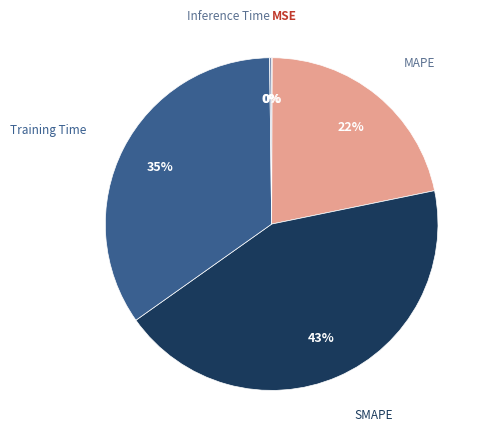

To the nearest percent, what portion does MAPE represent?

22%